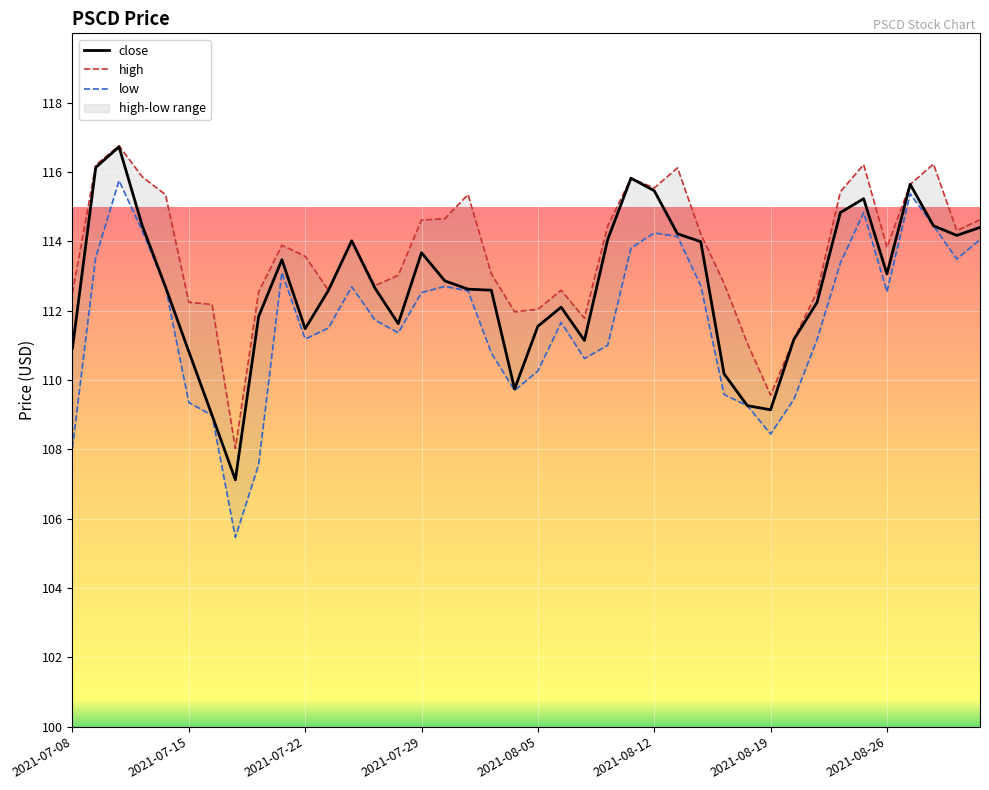

What position from the left is 2021-08-23?

33